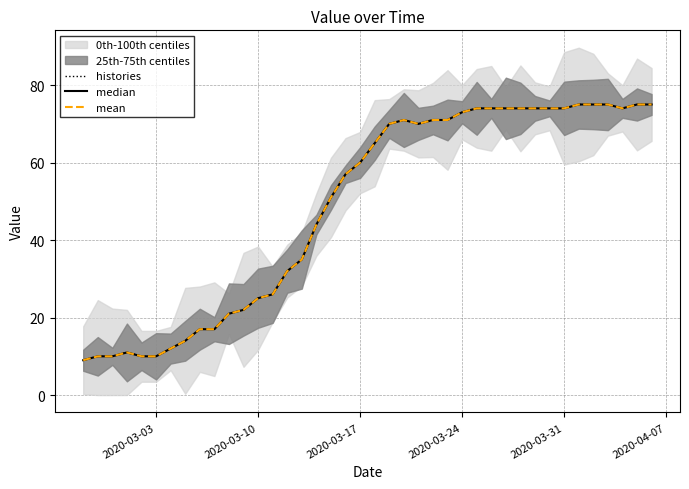

True or false: mean and histories intersect in this chart.

False